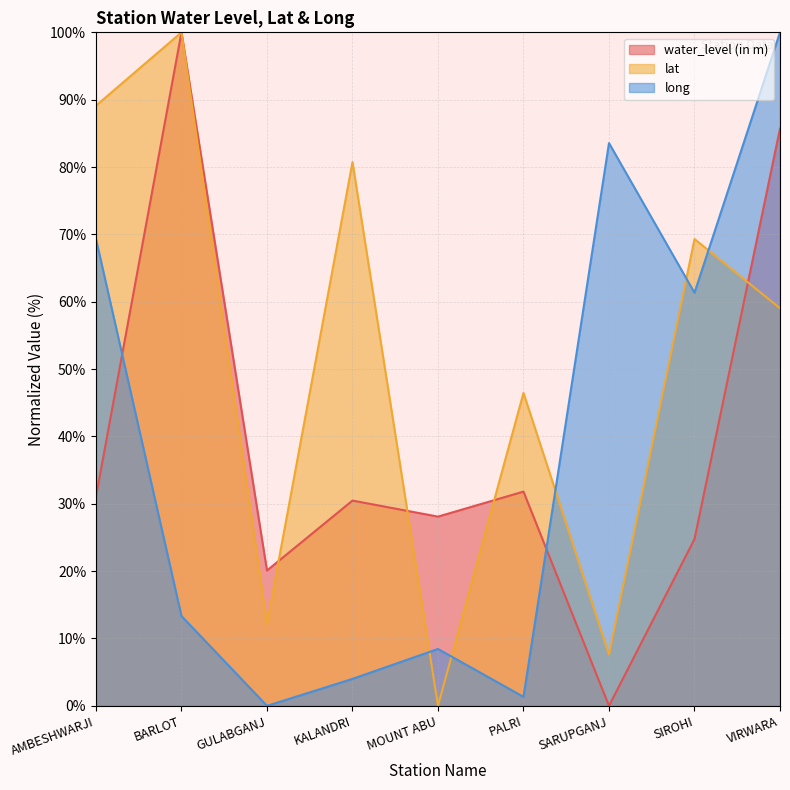

How many categories are shown in the chart?

9